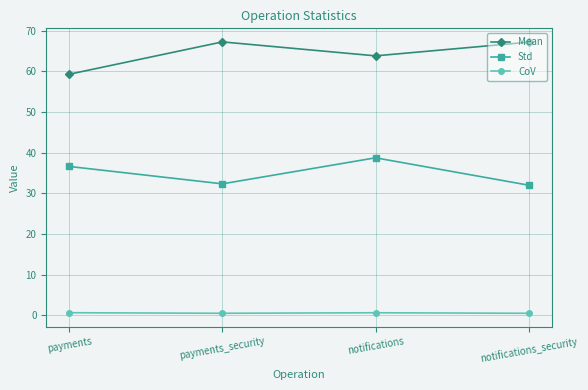

What is the sum of all CoV values?

2.2